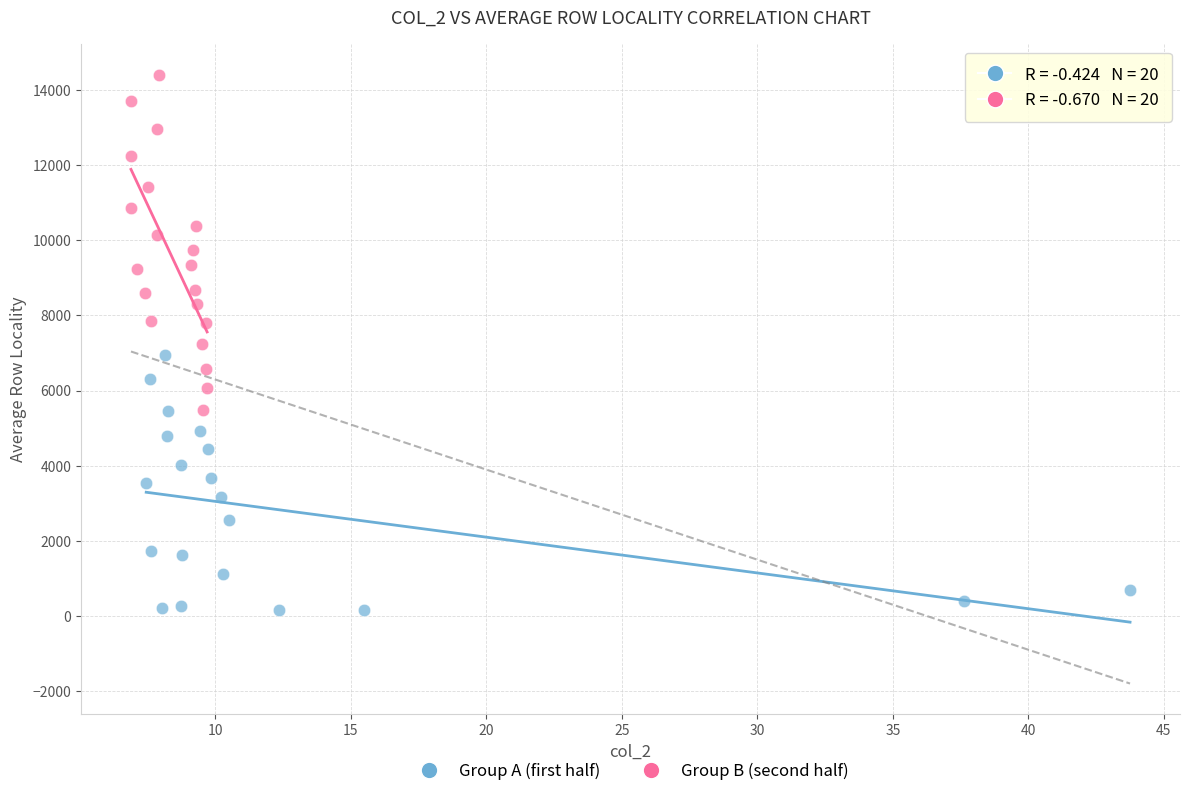

Which series has the widest spread of Y values?

Group B (second half)